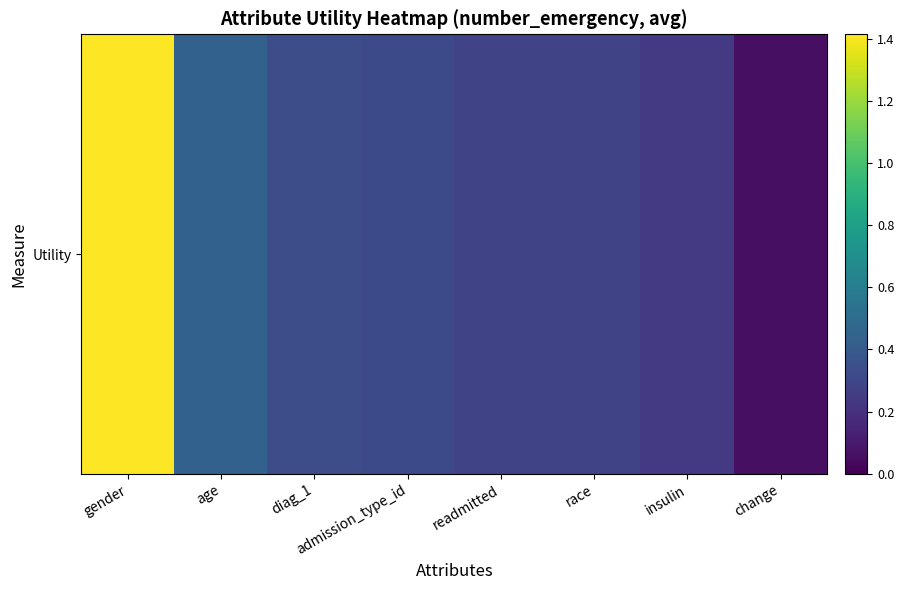

List the labels in order of value, smallest first.

change, insulin, race, readmitted, admission_type_id, diag_1, age, gender